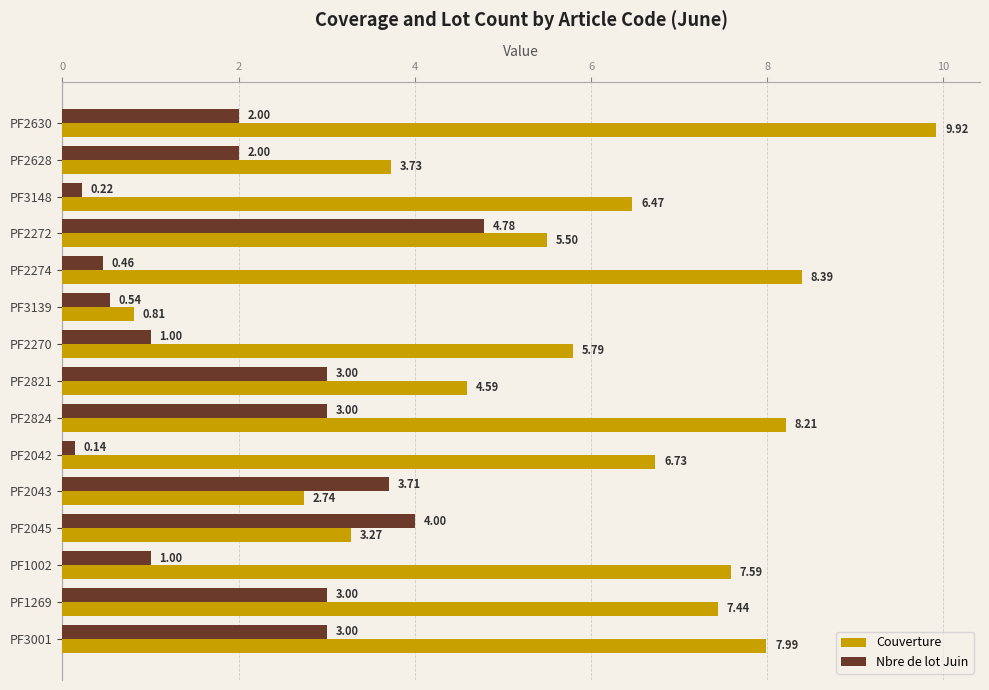

What is the difference between the maximum and minimum values in the Nbre de lot Juin series?

4.6